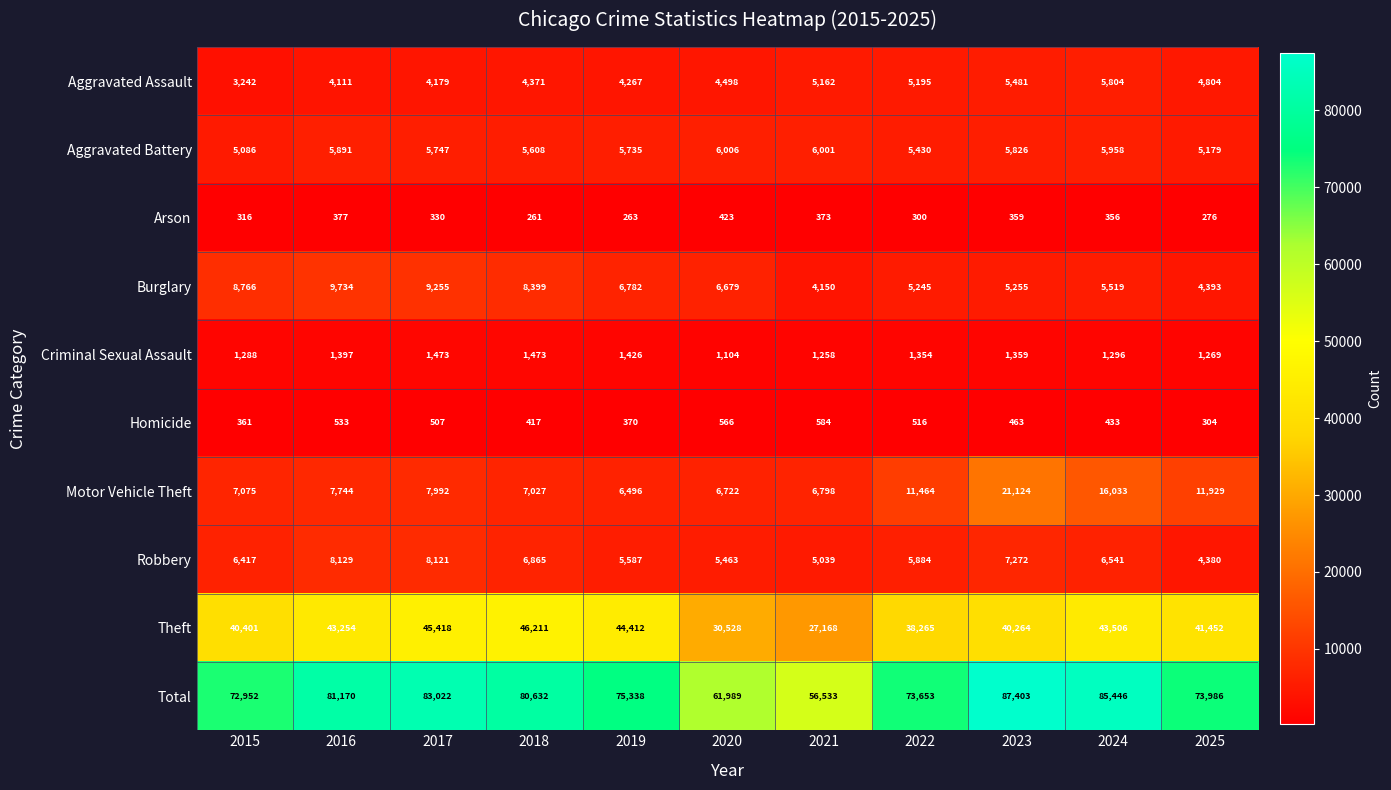

Which series has the largest range (max minus min)?

Total